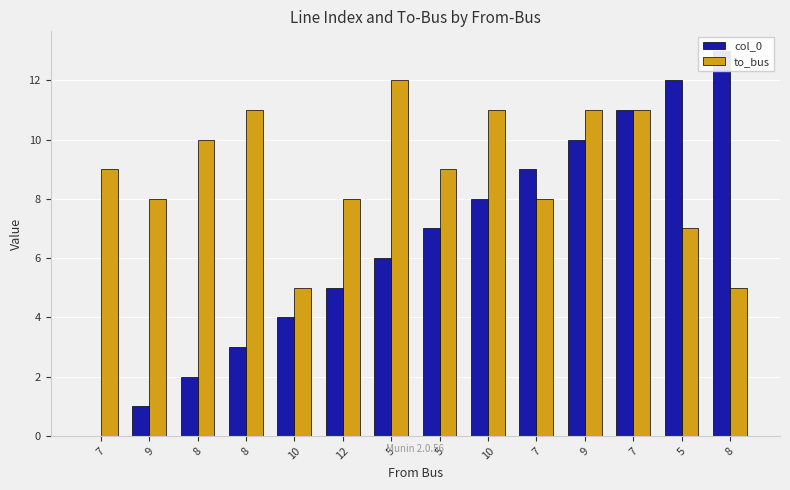

How many distinct data groups are displayed?

2